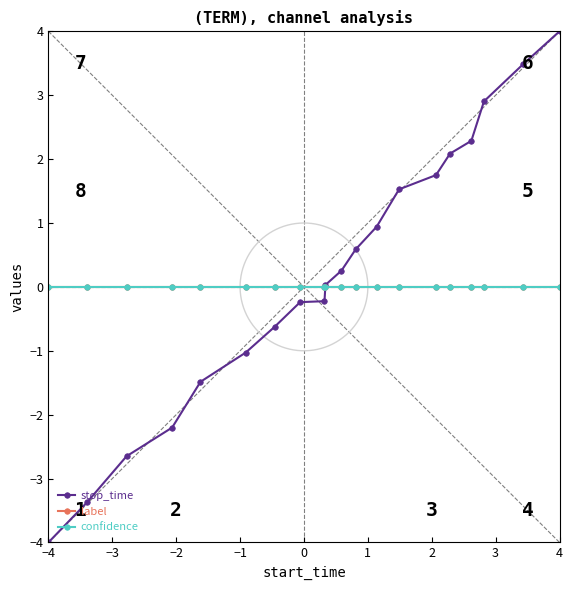

What is the spread (max minus min) of values at 2?

0.6